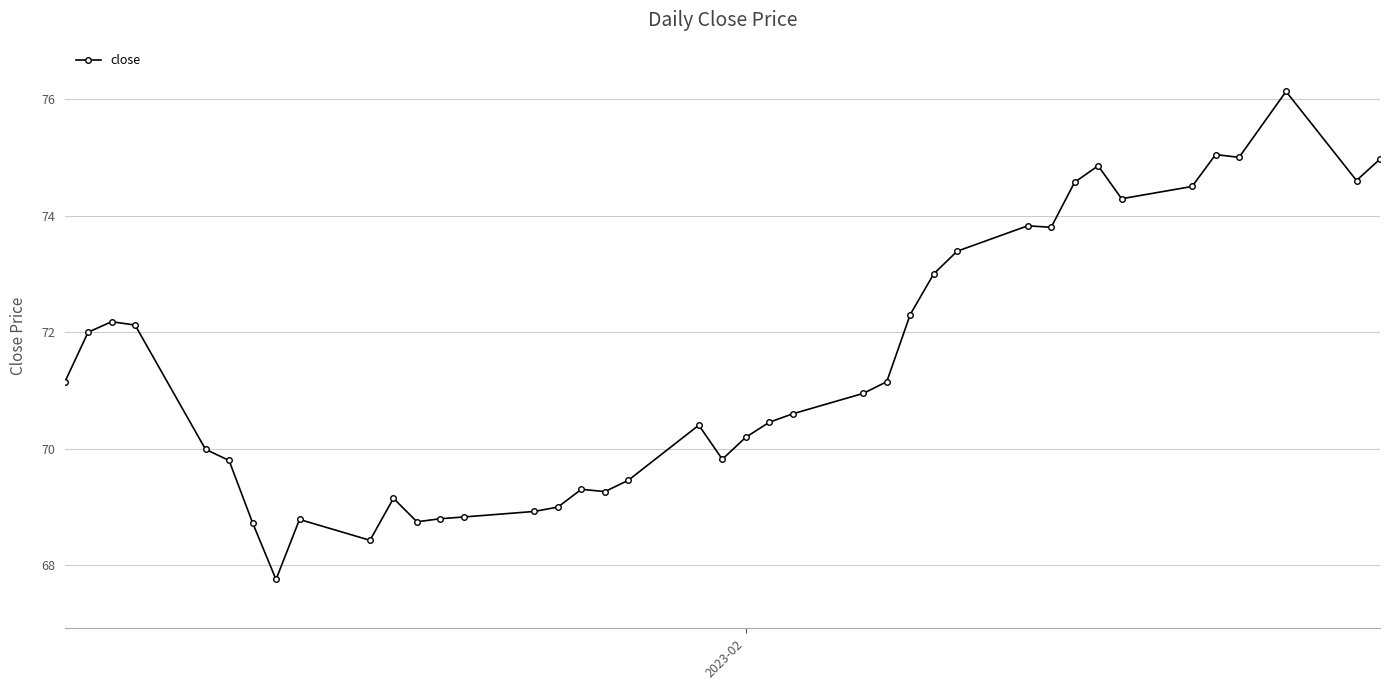

True or false: there are more than 1 points higher than both neighbors.

True